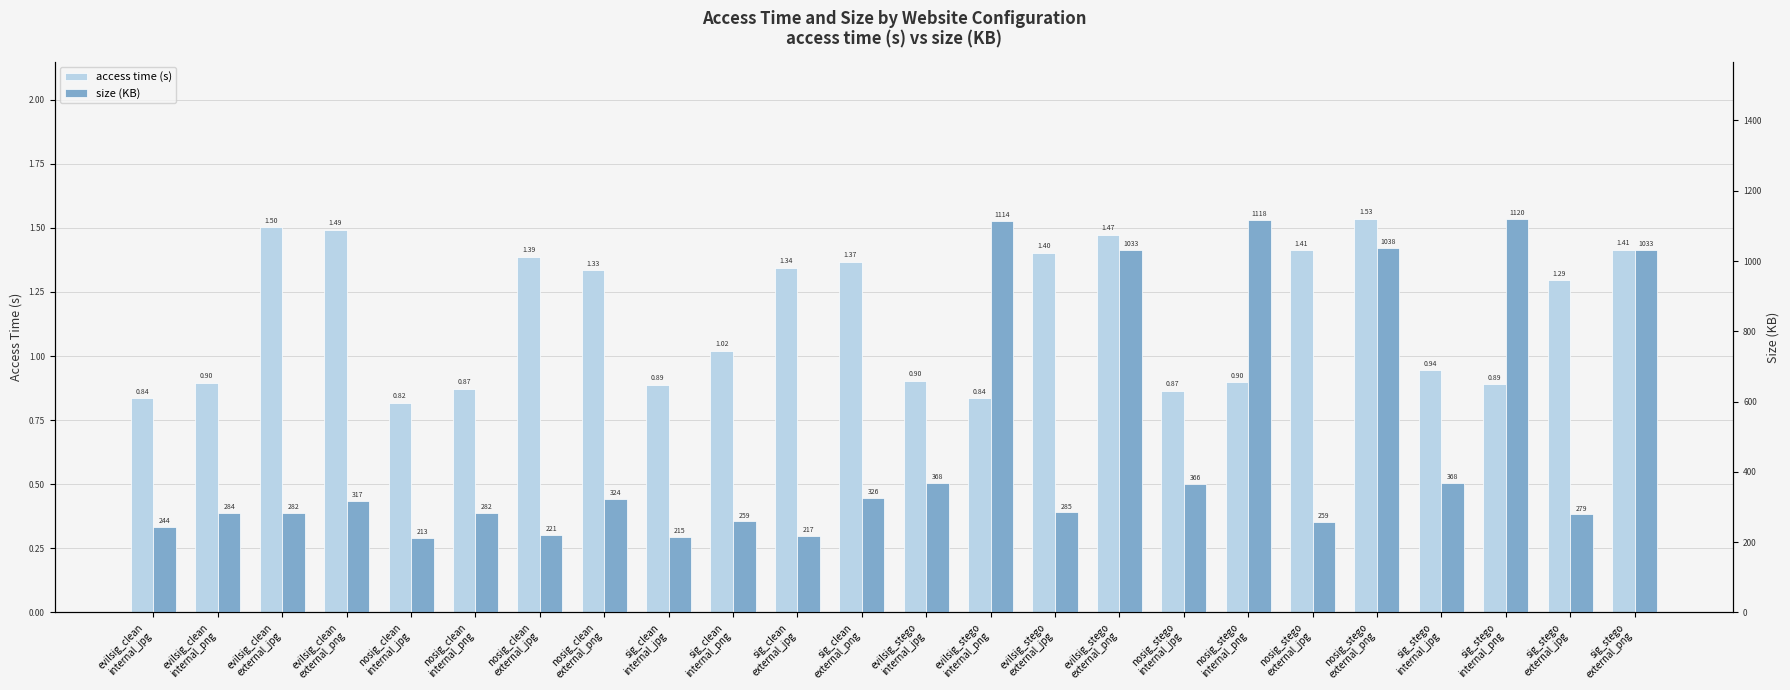

What is the average value of the size (KB) series?

481.9